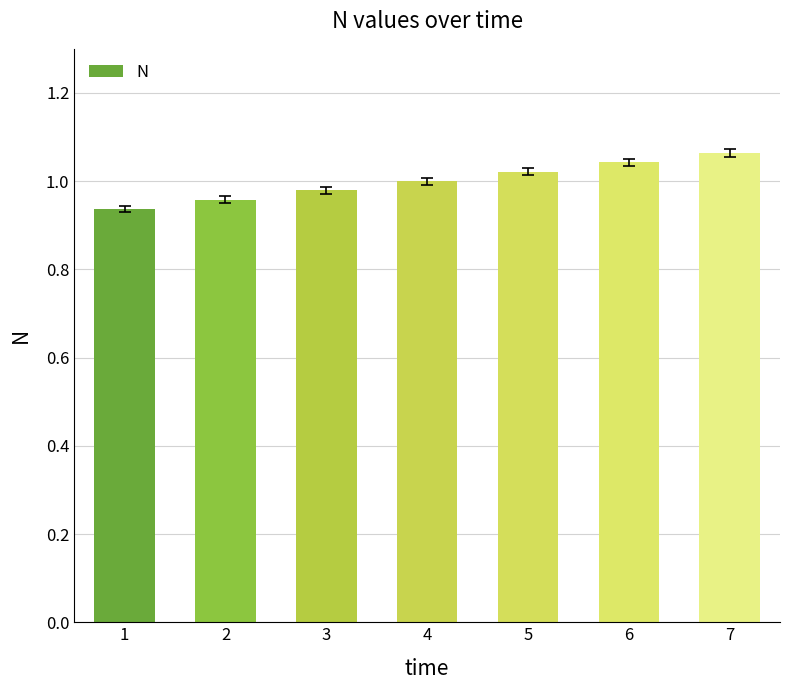

Between 5 and 7, which is larger?

7